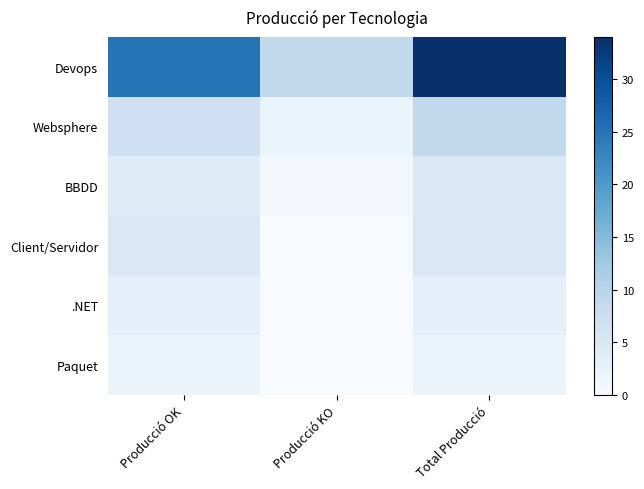

Reading left to right, transcribe all the data shown in this chart.

Devops: Producció OK=25	Producció KO=9	Total Producció=34
Websphere: Producció OK=7	Producció KO=2	Total Producció=9
BBDD: Producció OK=4	Producció KO=1	Total Producció=5
Client/Servidor: Producció OK=5	Producció KO=0	Total Producció=5
.NET: Producció OK=3	Producció KO=0	Total Producció=3
Paquet: Producció OK=2	Producció KO=0	Total Producció=2